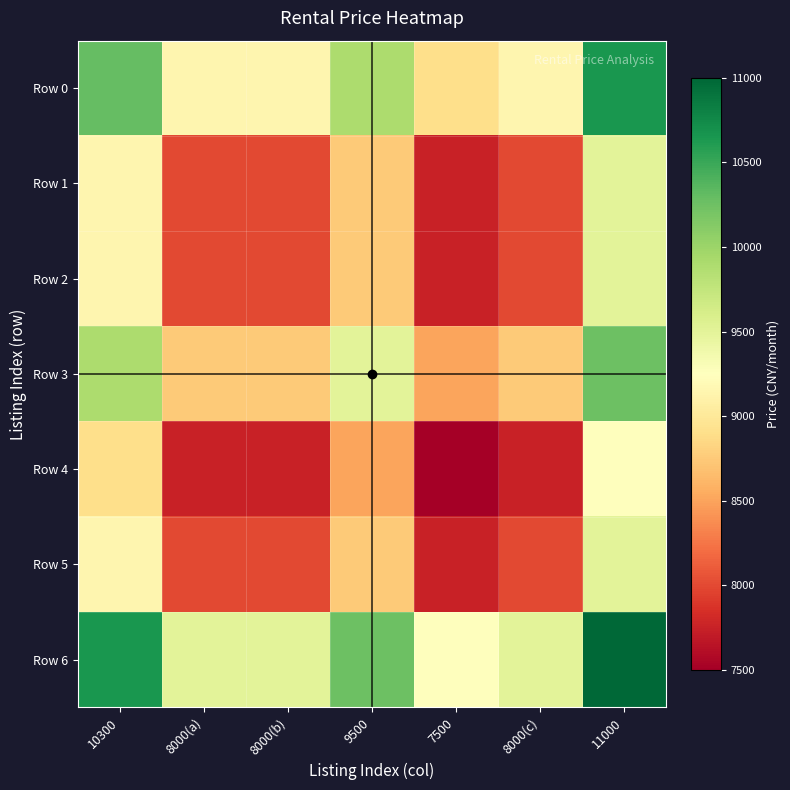

Reading left to right, extract all data points from this chart.

Row 0: 10300=10300	8000(a)=9150	8000(b)=9150	9500=9900	7500=8900	8000(c)=9150	11000=10650
Row 1: 10300=9150	8000(a)=8000	8000(b)=8000	9500=8750	7500=7750	8000(c)=8000	11000=9500
Row 2: 10300=9150	8000(a)=8000	8000(b)=8000	9500=8750	7500=7750	8000(c)=8000	11000=9500
Row 3: 10300=9900	8000(a)=8750	8000(b)=8750	9500=9500	7500=8500	8000(c)=8750	11000=10250
Row 4: 10300=8900	8000(a)=7750	8000(b)=7750	9500=8500	7500=7500	8000(c)=7750	11000=9250
Row 5: 10300=9150	8000(a)=8000	8000(b)=8000	9500=8750	7500=7750	8000(c)=8000	11000=9500
Row 6: 10300=10650	8000(a)=9500	8000(b)=9500	9500=10250	7500=9250	8000(c)=9500	11000=11000